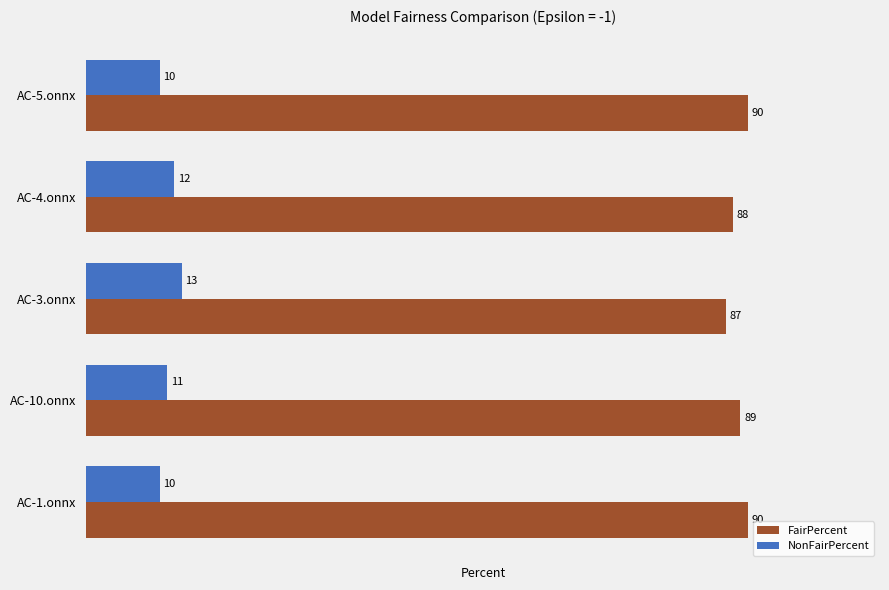

What are all the series names shown in the legend?

FairPercent, NonFairPercent